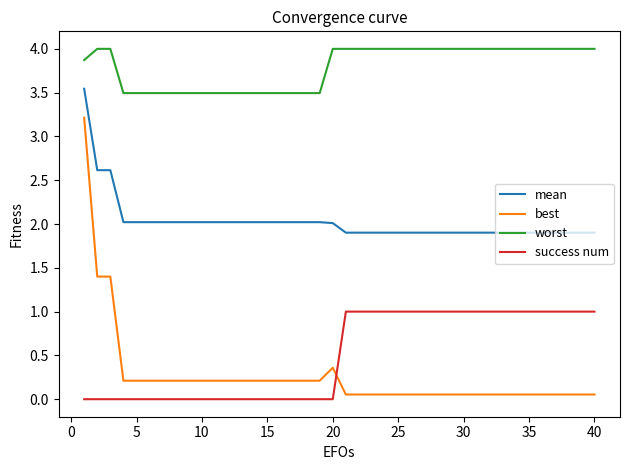

What is the maximum value for worst?

4.0